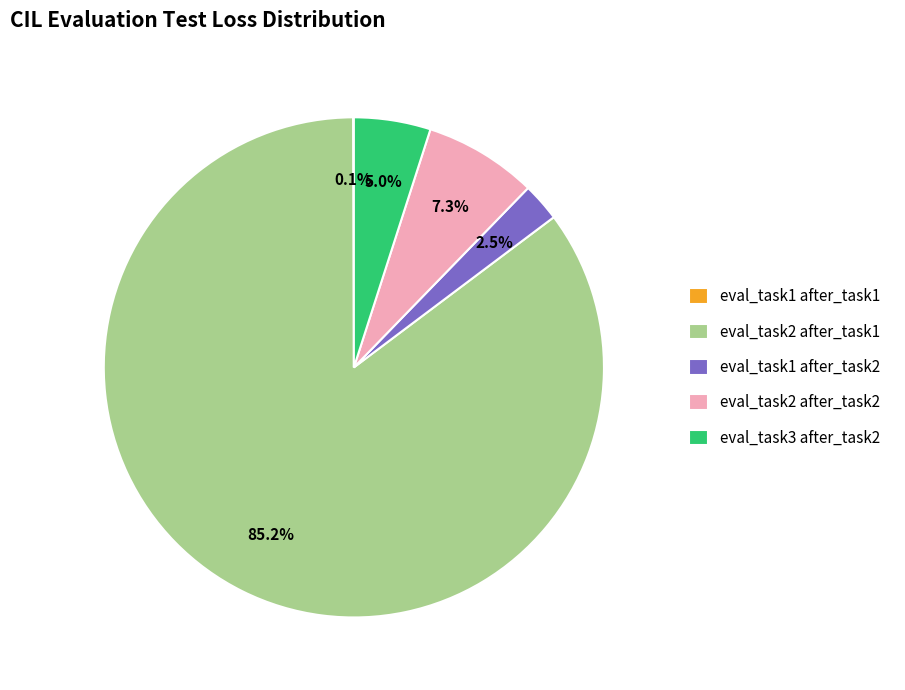

To the nearest percent, what is the difference between the largest and smallest slice percentages?

85%